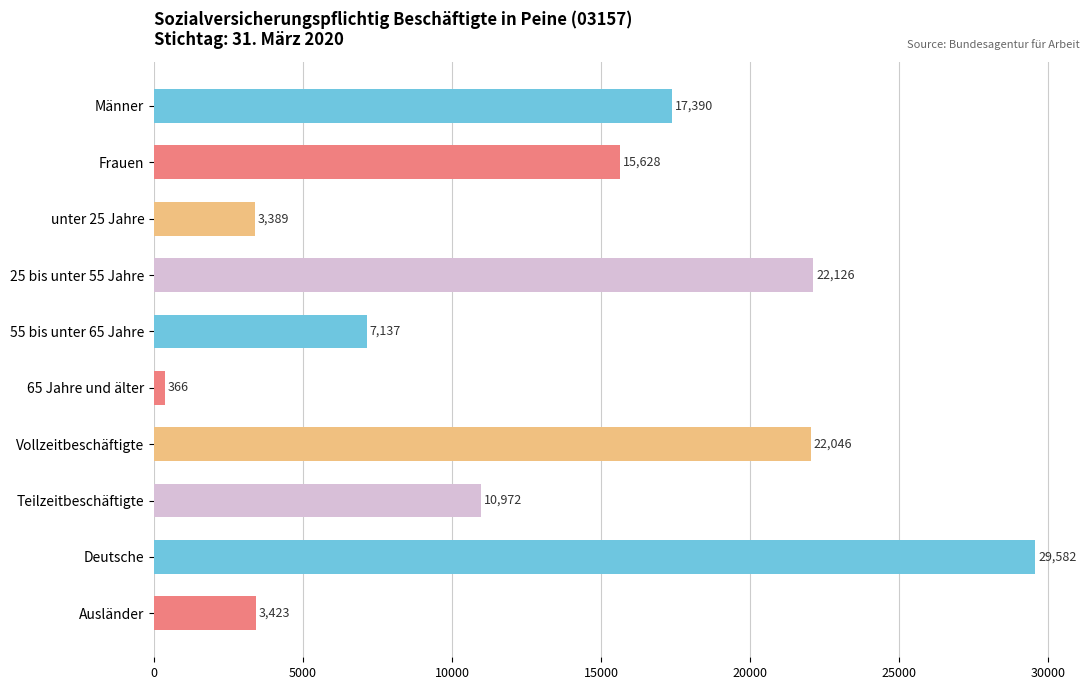

What is the difference between the maximum and second lowest values?

26193